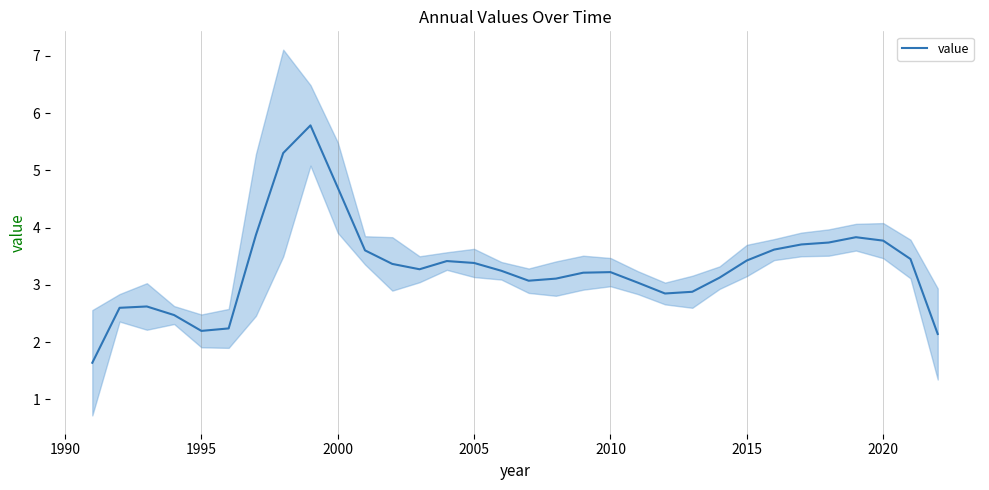

What is the sum of all values?

105.9